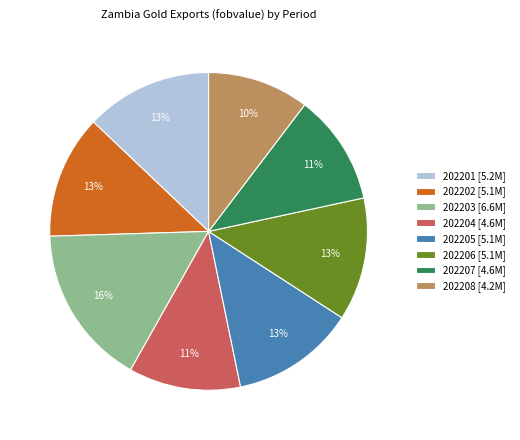

To the nearest percent, what portion does 202201 represent?

13%